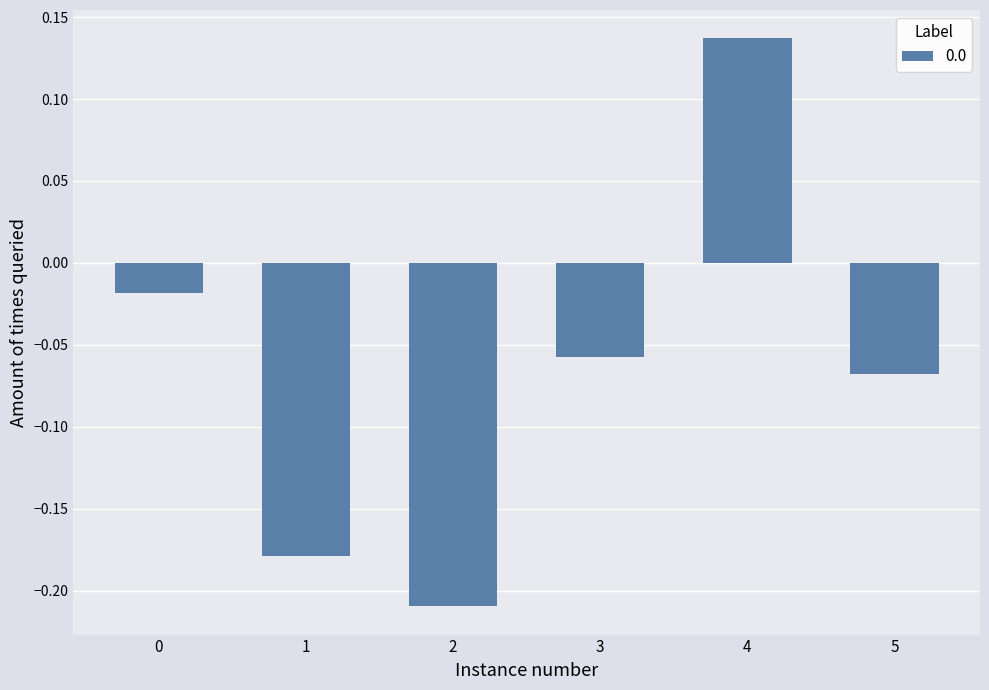

What is the sum of all values?

-0.4